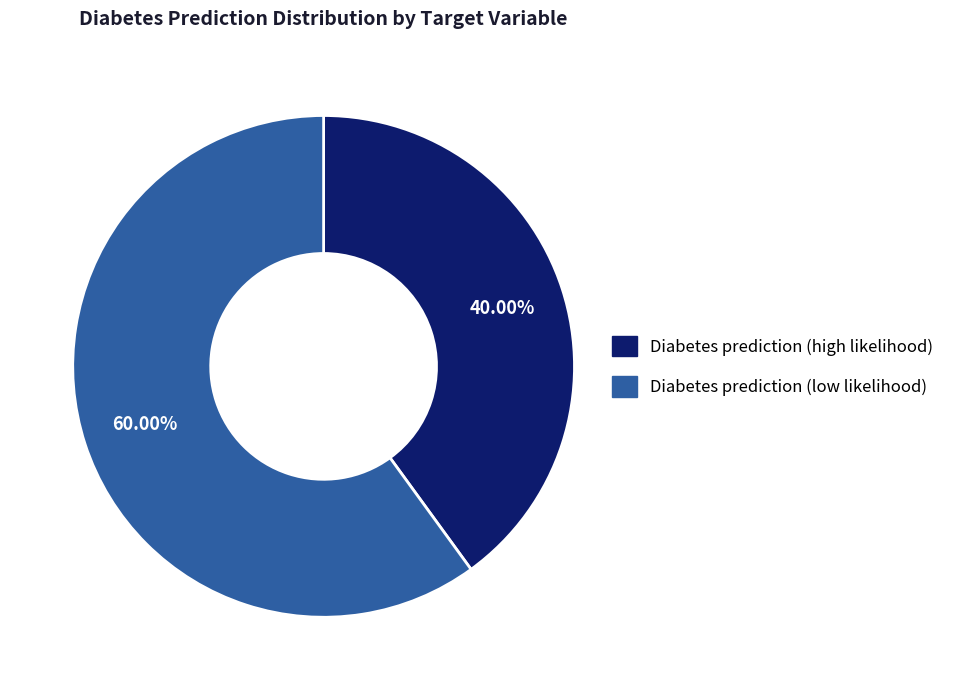

What is the total percentage of Diabetes prediction (low likelihood) and Diabetes prediction (high likelihood)?

100.0%